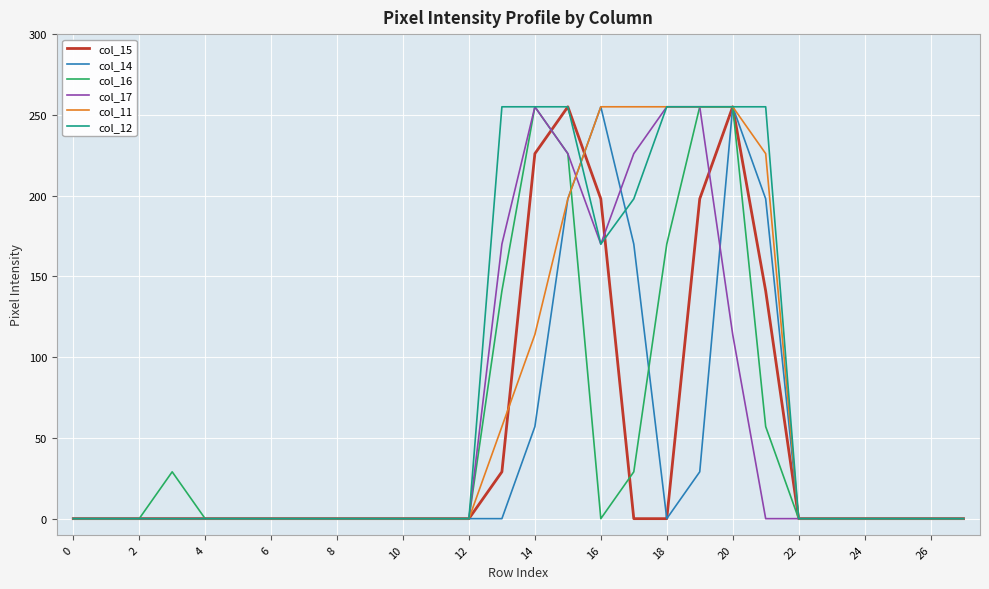

What is the highest value of the col_14 series?

255